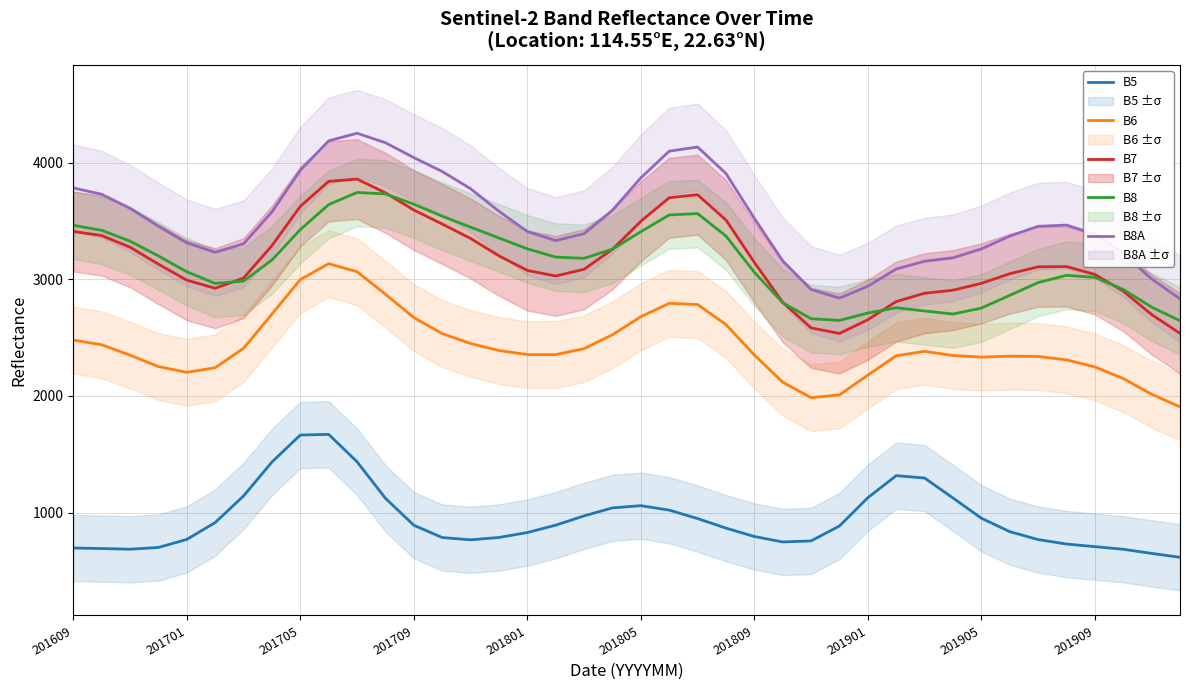

Which series has the largest total across all categories?

B8A